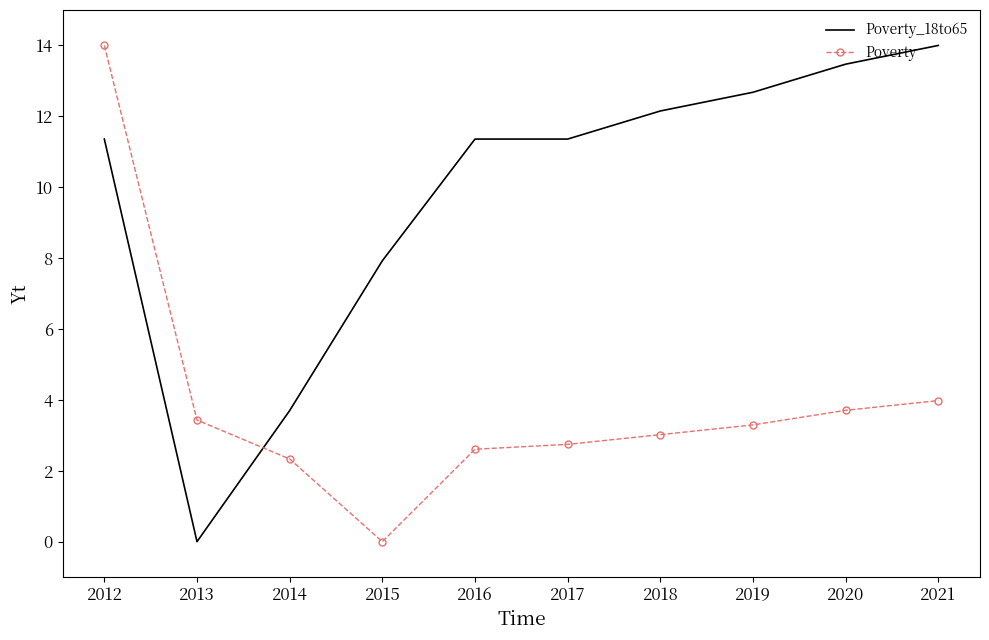

At how many categories does at least one series exceed 8?

7